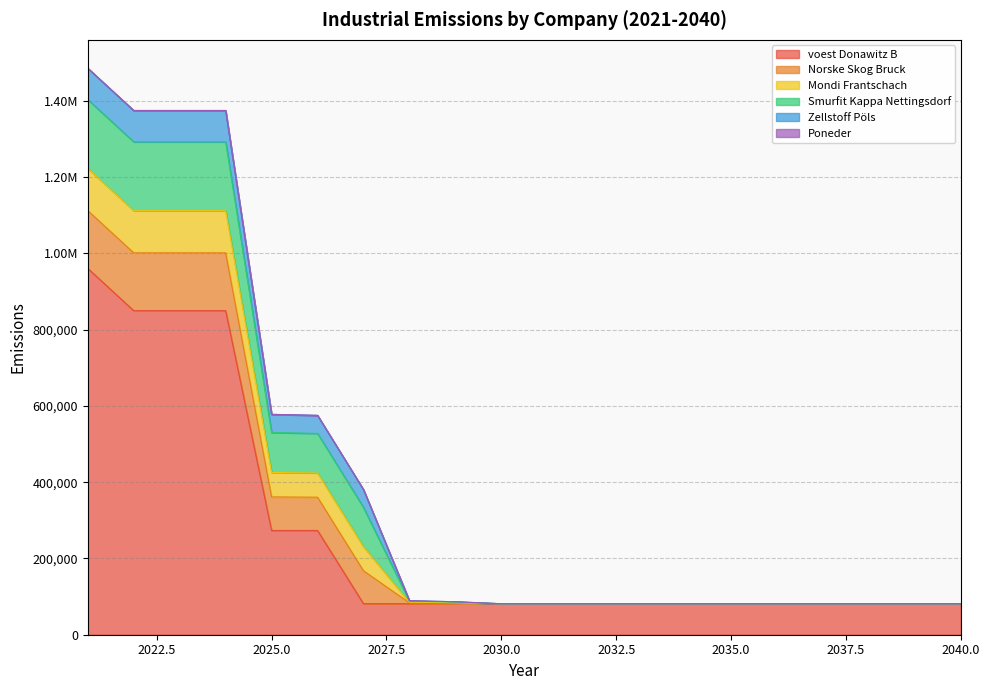

What are all the series names shown in the legend?

voest Donawitz B, Norske Skog Bruck, Mondi Frantschach, Smurfit Kappa Nettingsdorf, Zellstoff Pöls, Poneder